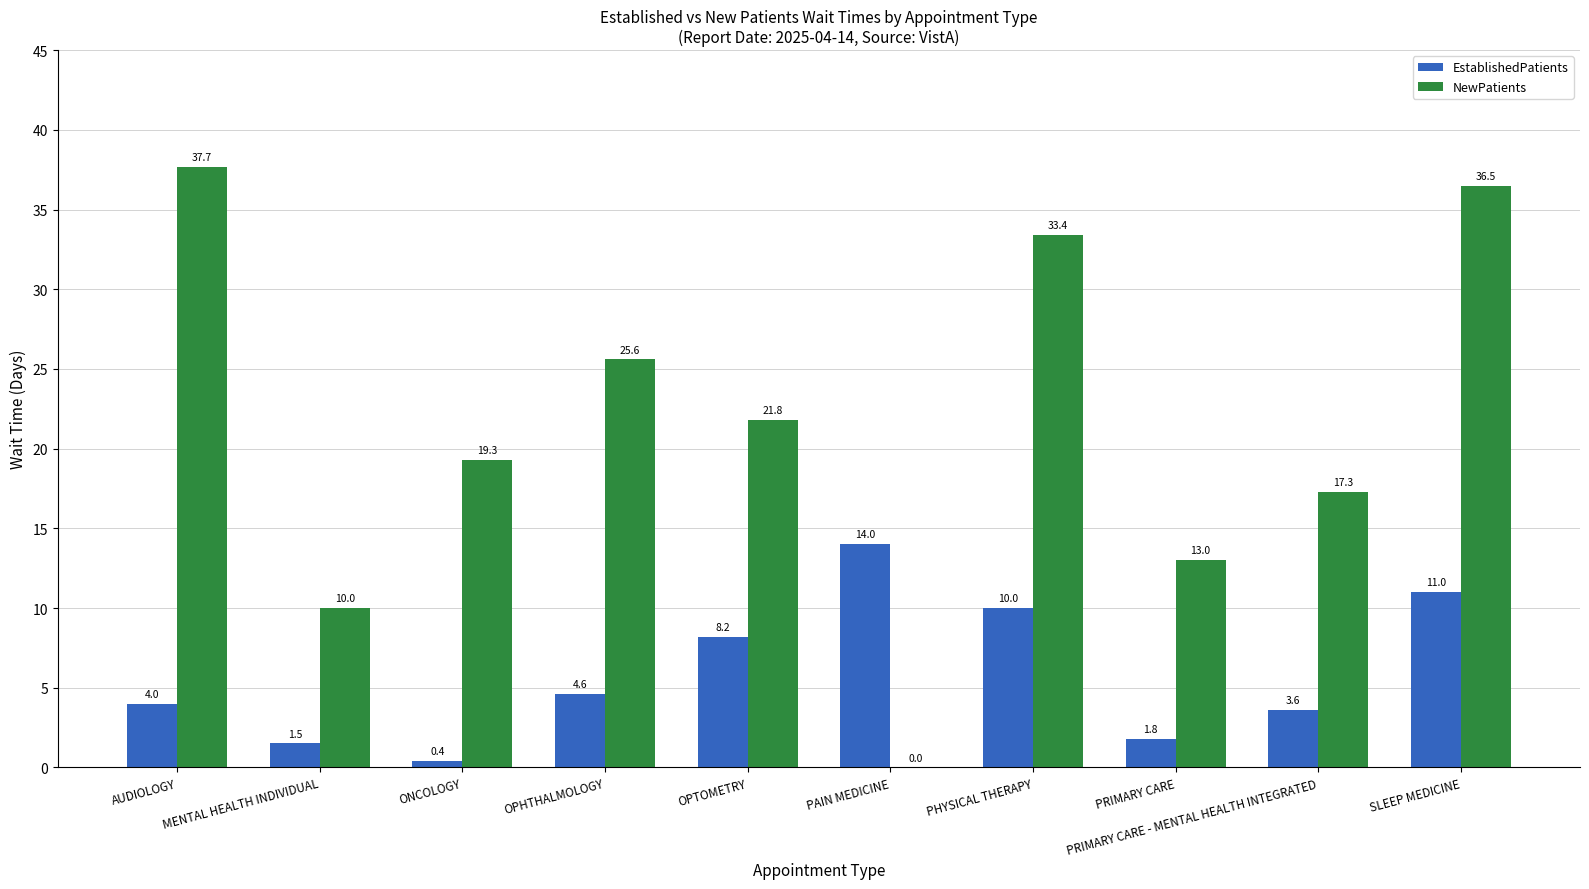

What is the sum of all NewPatients values?

214.6